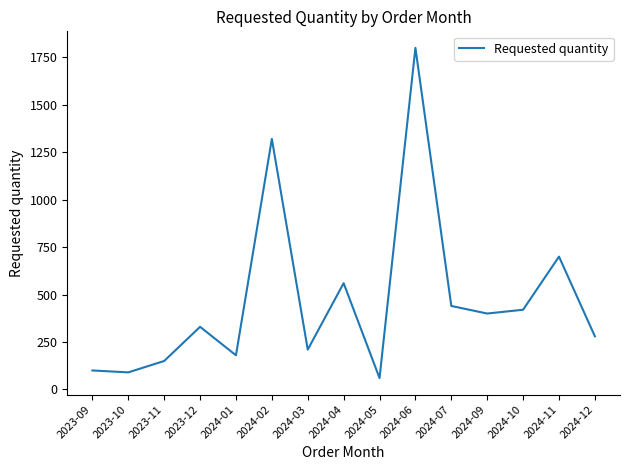

At which label is the value closest to 930?

2024-11